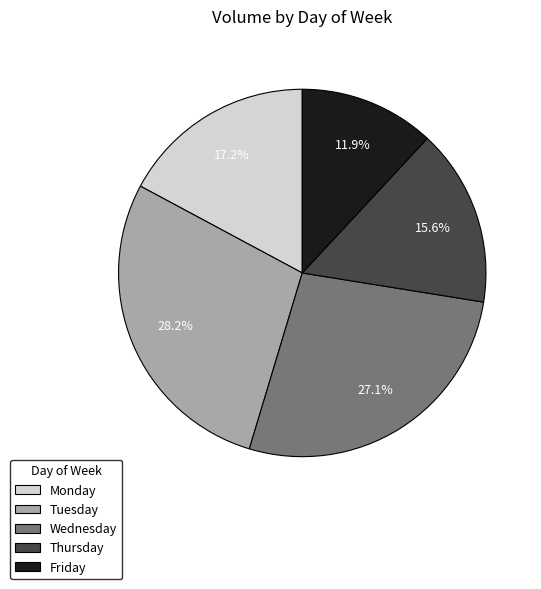

Count the number of slices in the pie.

5